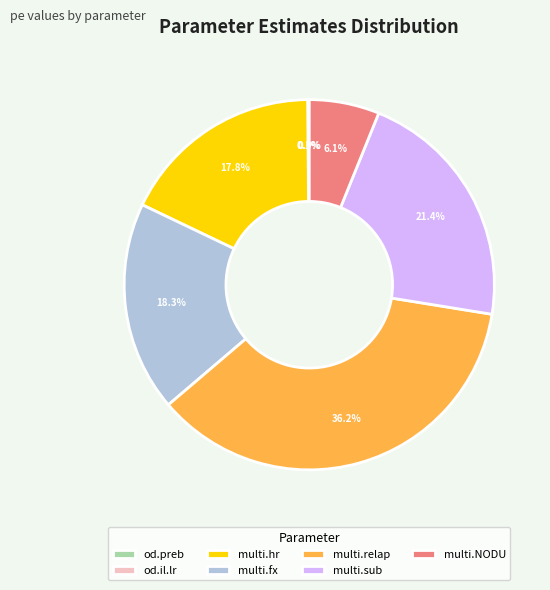

Approximately how many times larger is the value at multi.fx compared to multi.NODU?

3.0